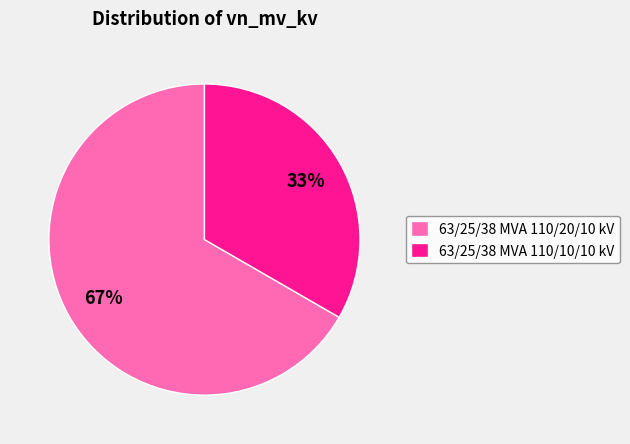

What is the majority slice?

63/25/38 MVA 110/20/10 kV